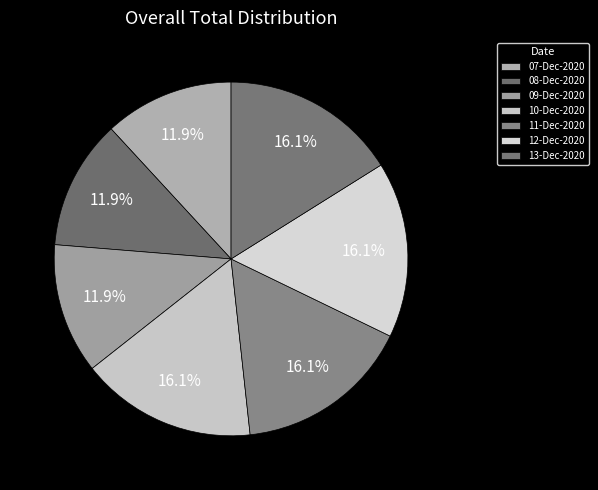

What percentage is NOT represented by 11-Dec-2020?

83.9%